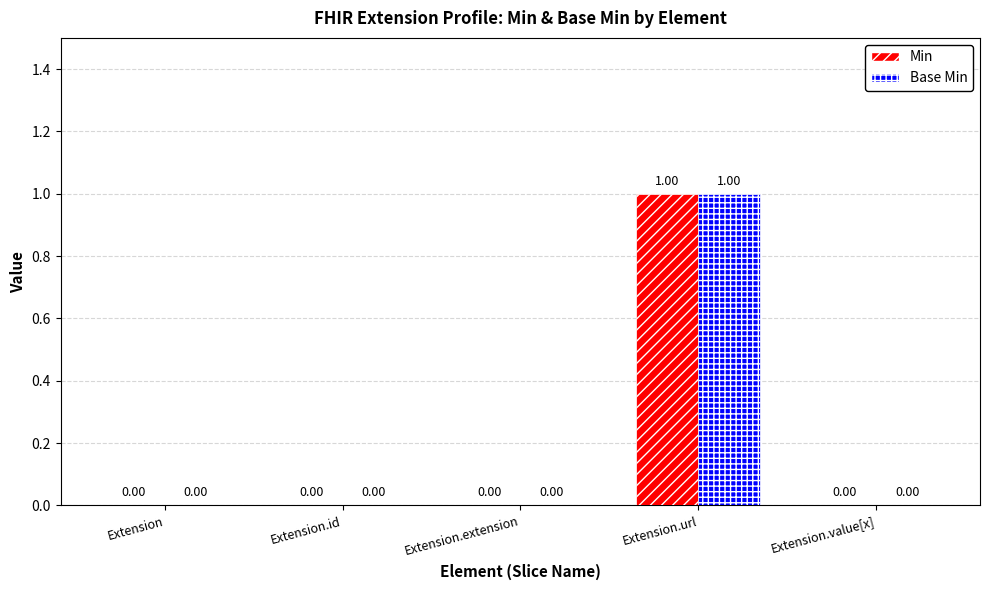

How many categories are shown in the chart?

5